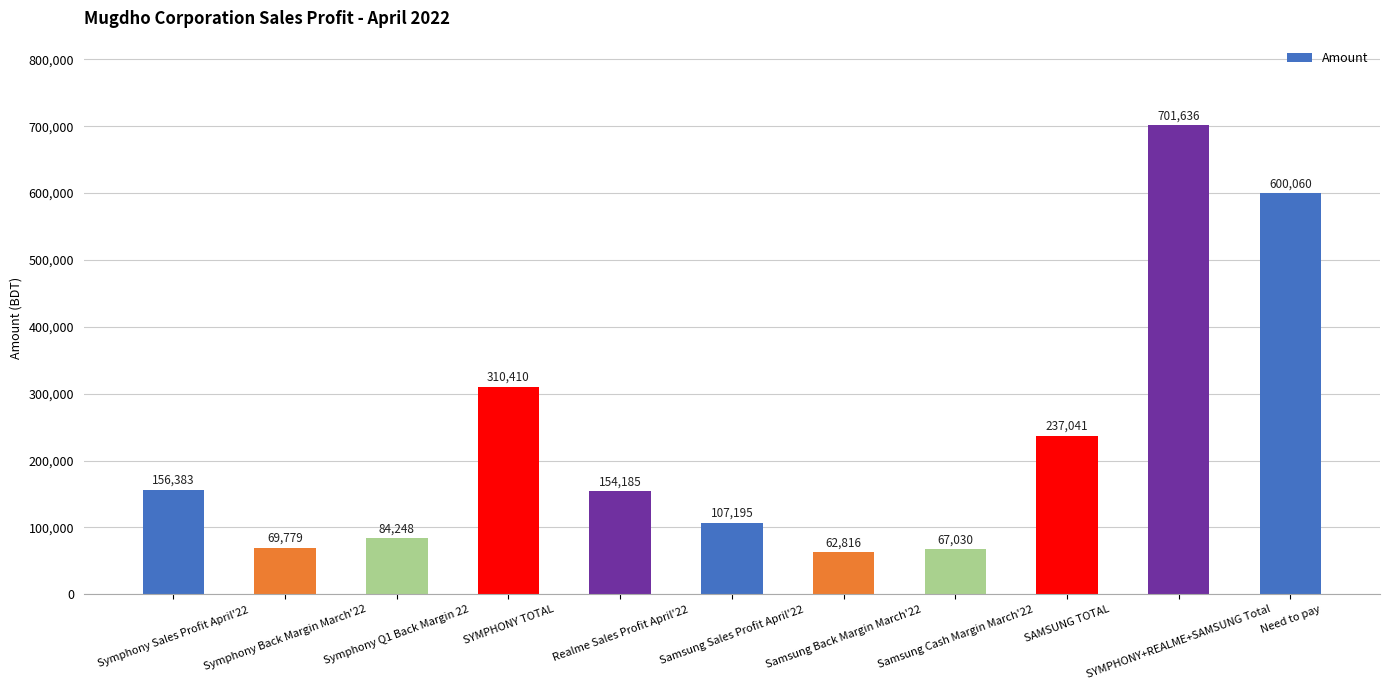

Rank the categories by value from highest to lowest.

SYMPHONY+REALME+SAMSUNG Total, Need to pay, SYMPHONY TOTAL, SAMSUNG TOTAL, Symphony Sales Profit April'22, Realme Sales Profit April'22, Samsung Sales Profit April'22, Symphony Q1 Back Margin 22, Symphony Back Margin March'22, Samsung Cash Margin March'22, Samsung Back Margin March'22